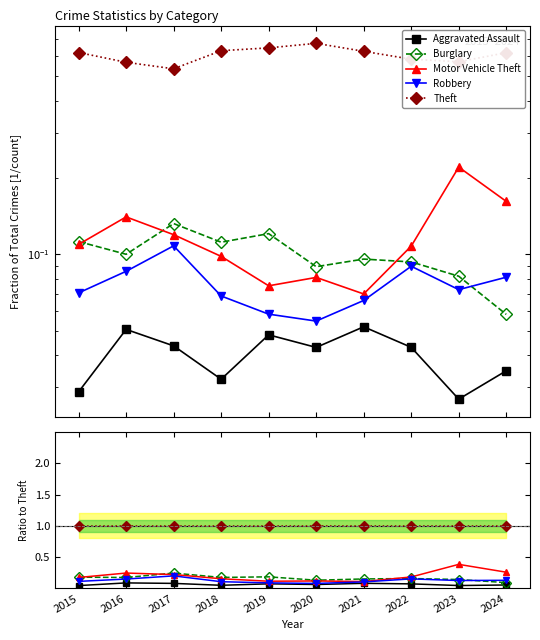

True or false: Motor Vehicle Theft has a value of 0.2 at 2015.

True